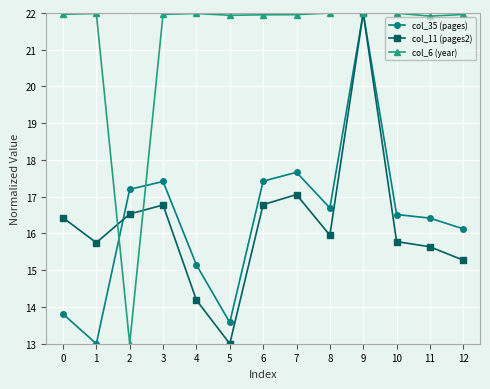

Which series changed the most between 0 and 12?

col_35 (pages)